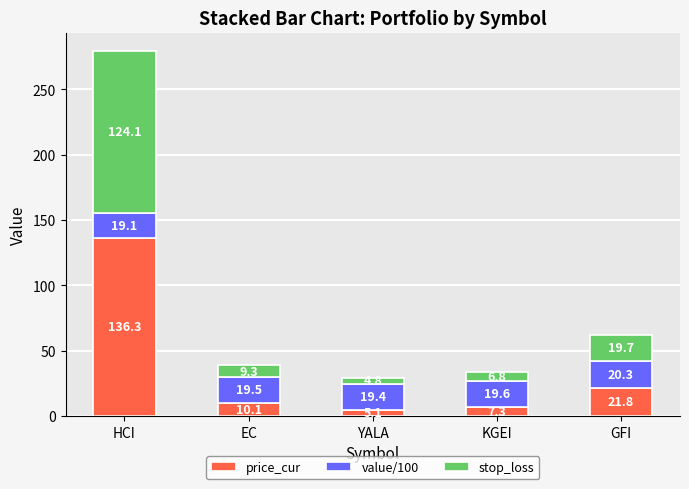

What is the minimum value for price_cur?

5.1